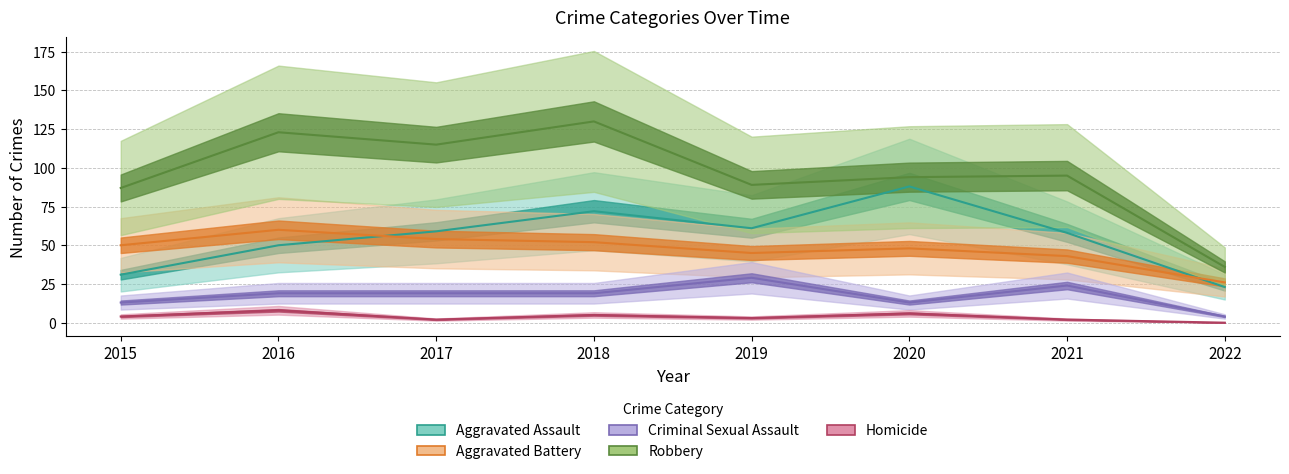

What is the value of the Robbery point at the 8th from the left?

36